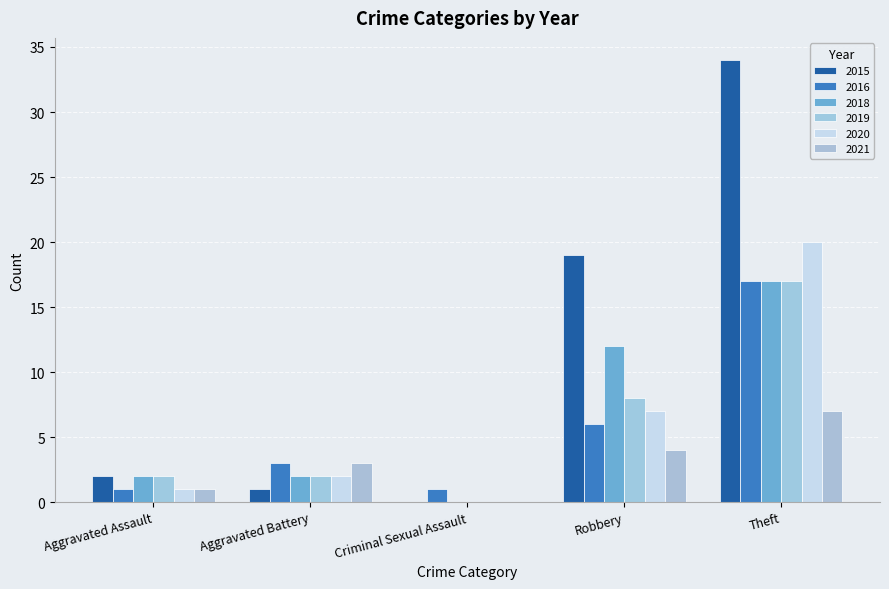

Reading left to right, extract all data points from this chart.

2015: Aggravated Assault=2	Aggravated Battery=1	Criminal Sexual Assault=0	Robbery=19	Theft=34
2016: Aggravated Assault=1	Aggravated Battery=3	Criminal Sexual Assault=1	Robbery=6	Theft=17
2018: Aggravated Assault=2	Aggravated Battery=2	Criminal Sexual Assault=0	Robbery=12	Theft=17
2019: Aggravated Assault=2	Aggravated Battery=2	Criminal Sexual Assault=0	Robbery=8	Theft=17
2020: Aggravated Assault=1	Aggravated Battery=2	Criminal Sexual Assault=0	Robbery=7	Theft=20
2021: Aggravated Assault=1	Aggravated Battery=3	Criminal Sexual Assault=0	Robbery=4	Theft=7